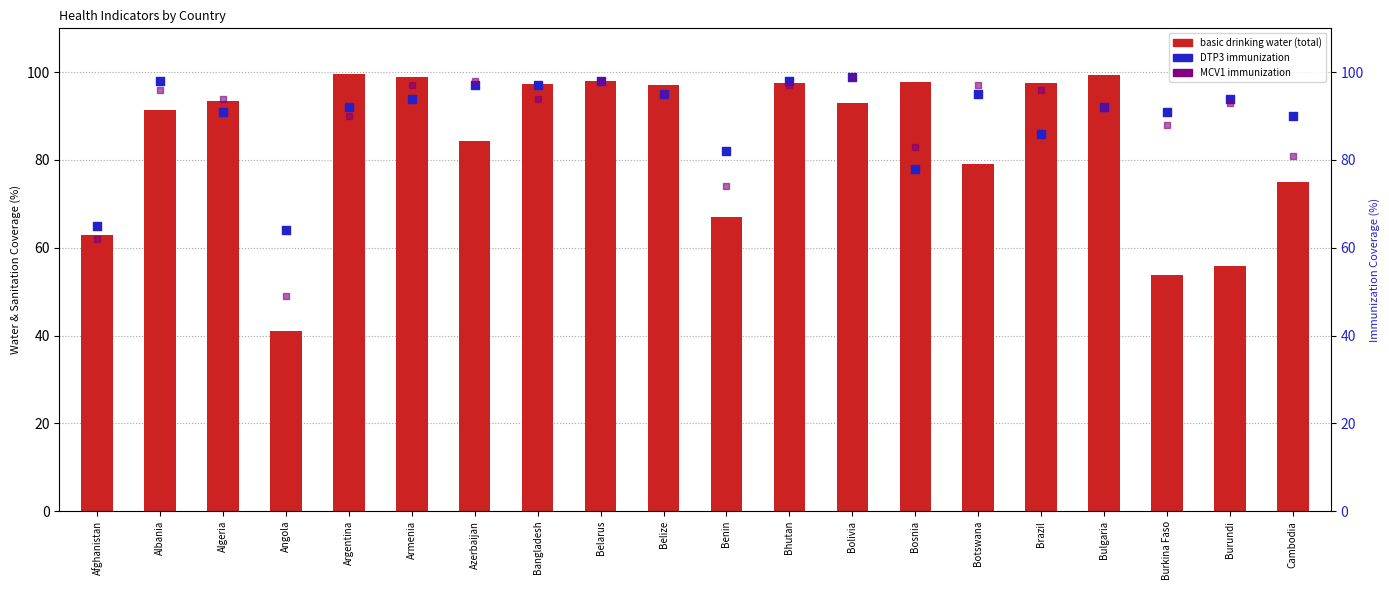

Which series contains the highest Y value?

basic drinking water (total)